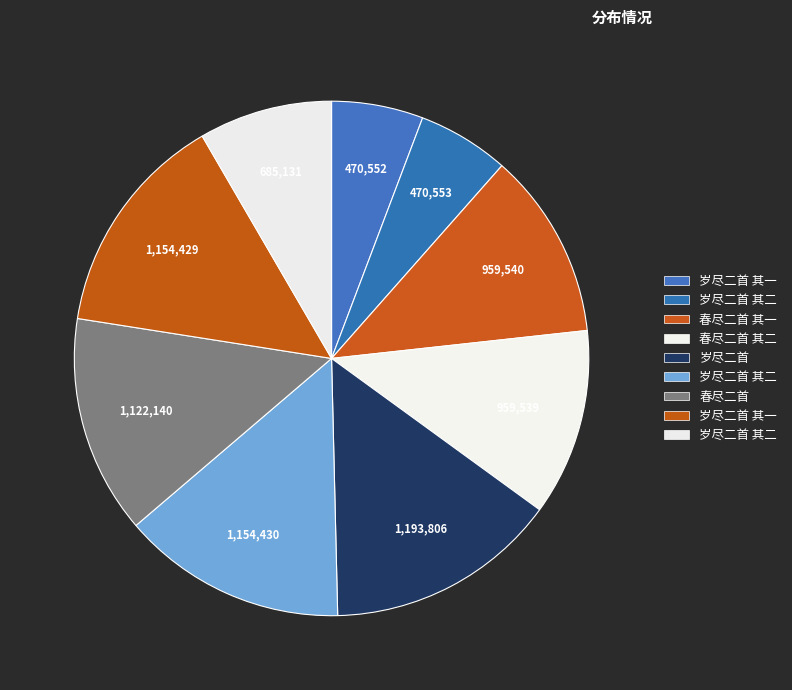

Count the number of slices in the pie.

9